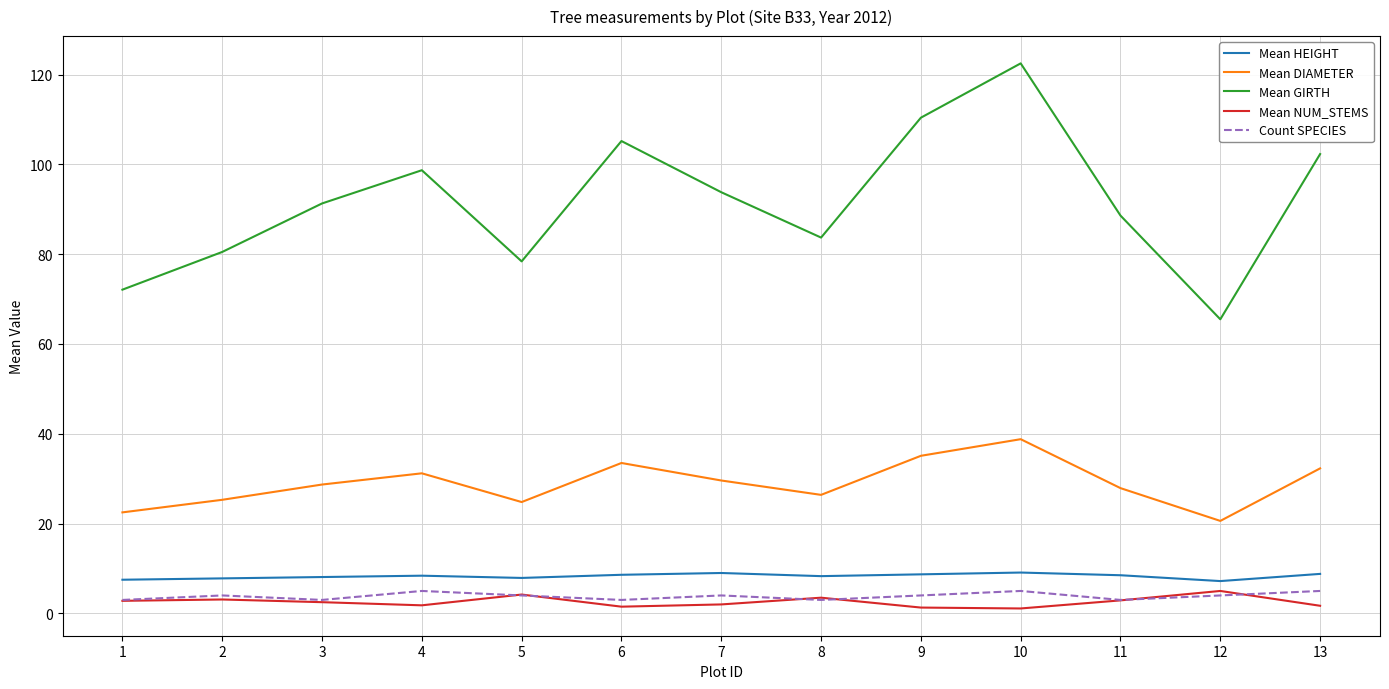

What is the lowest value of the Mean GIRTH series?

65.5